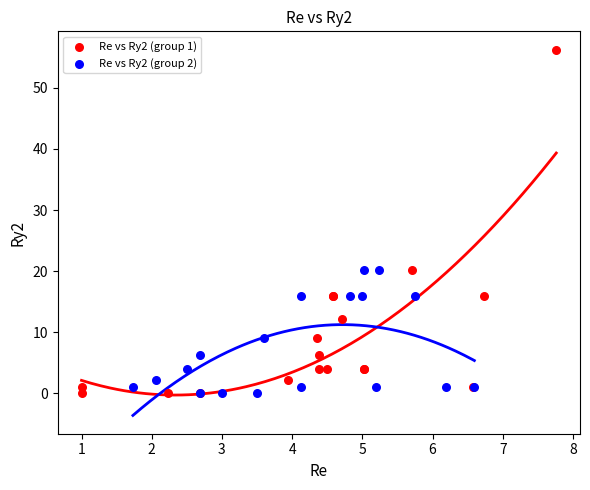

What are all the series names shown in the legend?

Re vs Ry2 (group 1), Re vs Ry2 (group 2)